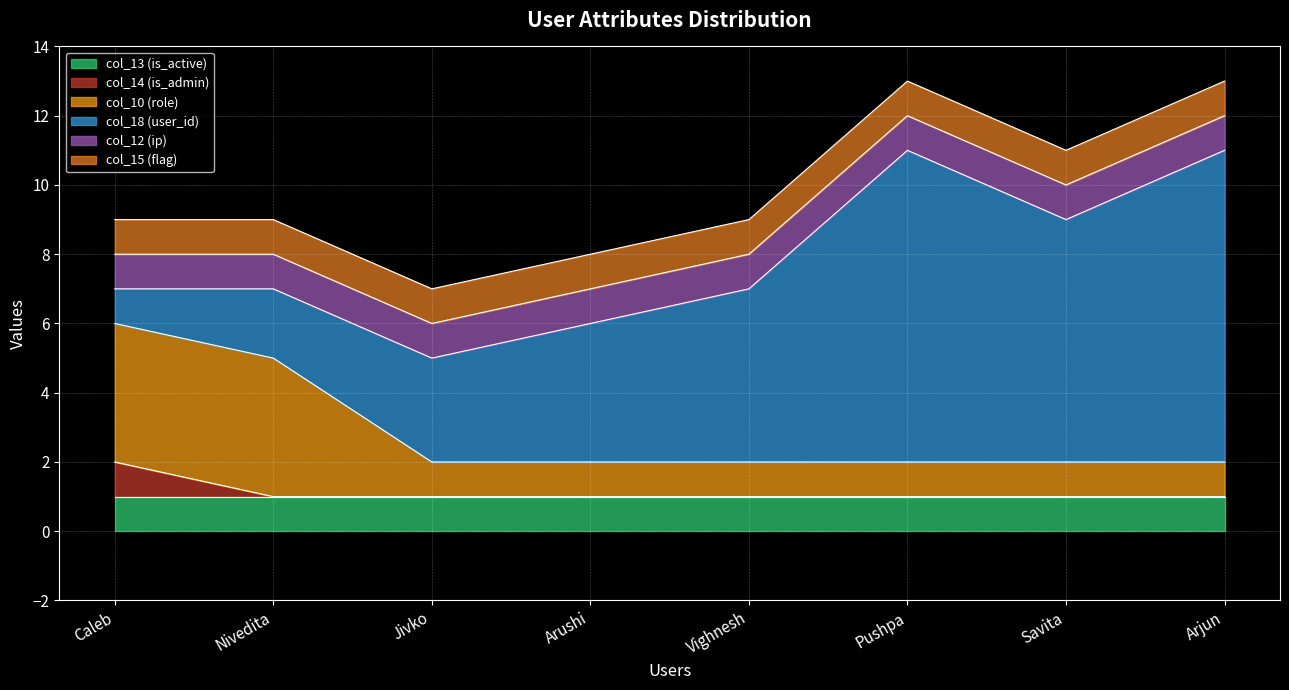

What is the approximate value of col_10 (role) at Arjun?

1